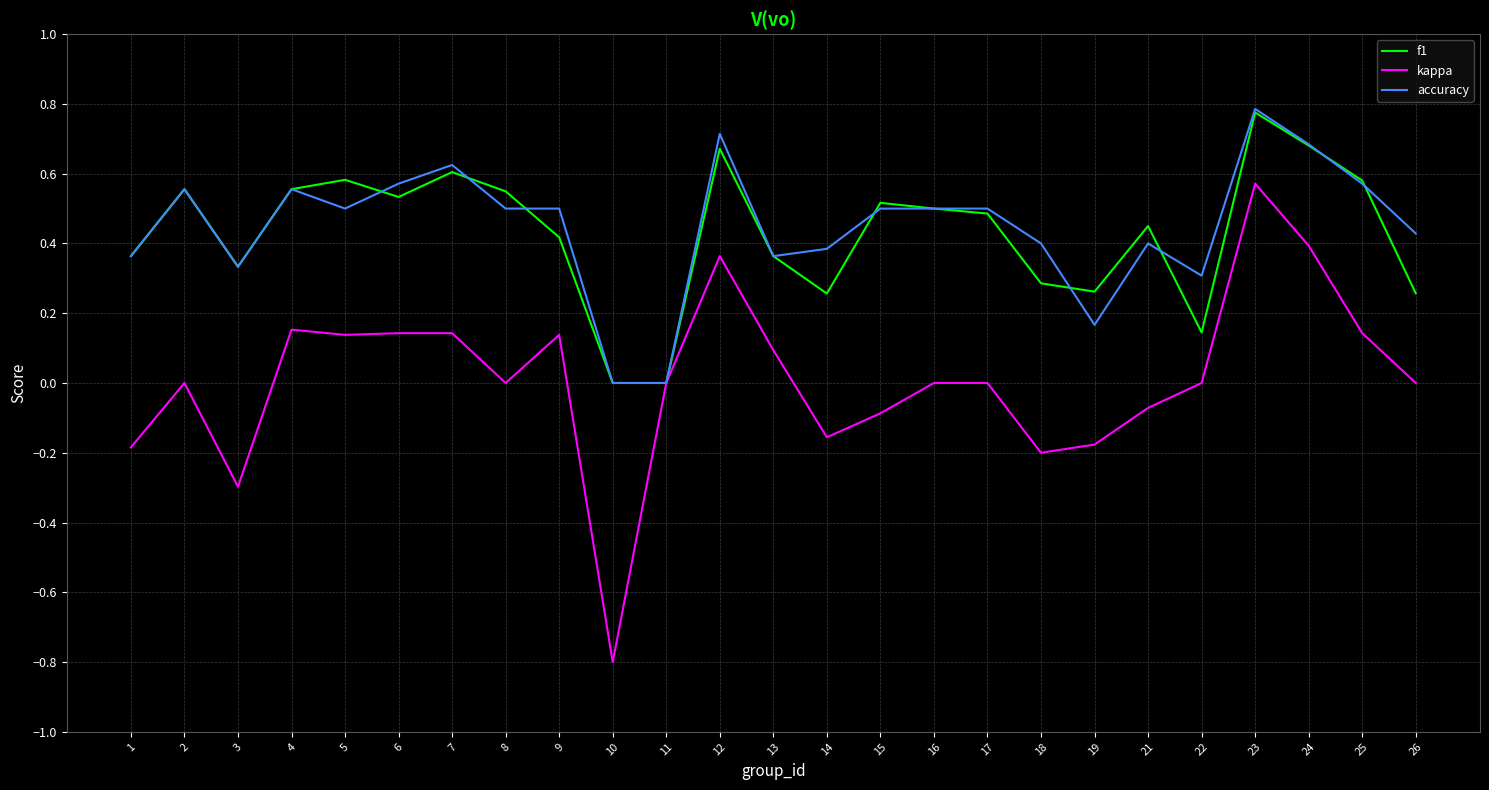

How many f1 values are between 0 and 1?

25